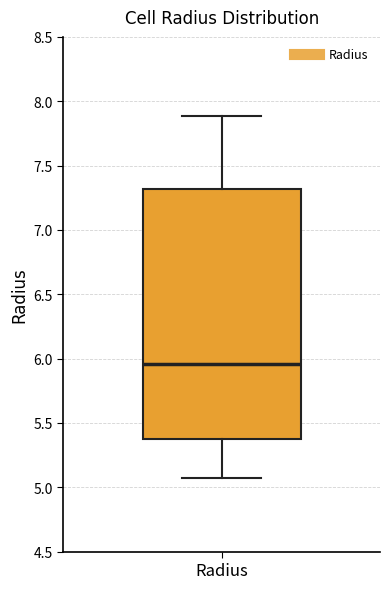

Transcribe this box plot: give where the median line is, the range the box spans, and where the two whiskers end, as read against the y-axis. The values are not printed on the chart, so give them approximately, as read against the axis.

median 5.95, box 5.40 to 7.30, whiskers 5.05 to 7.90